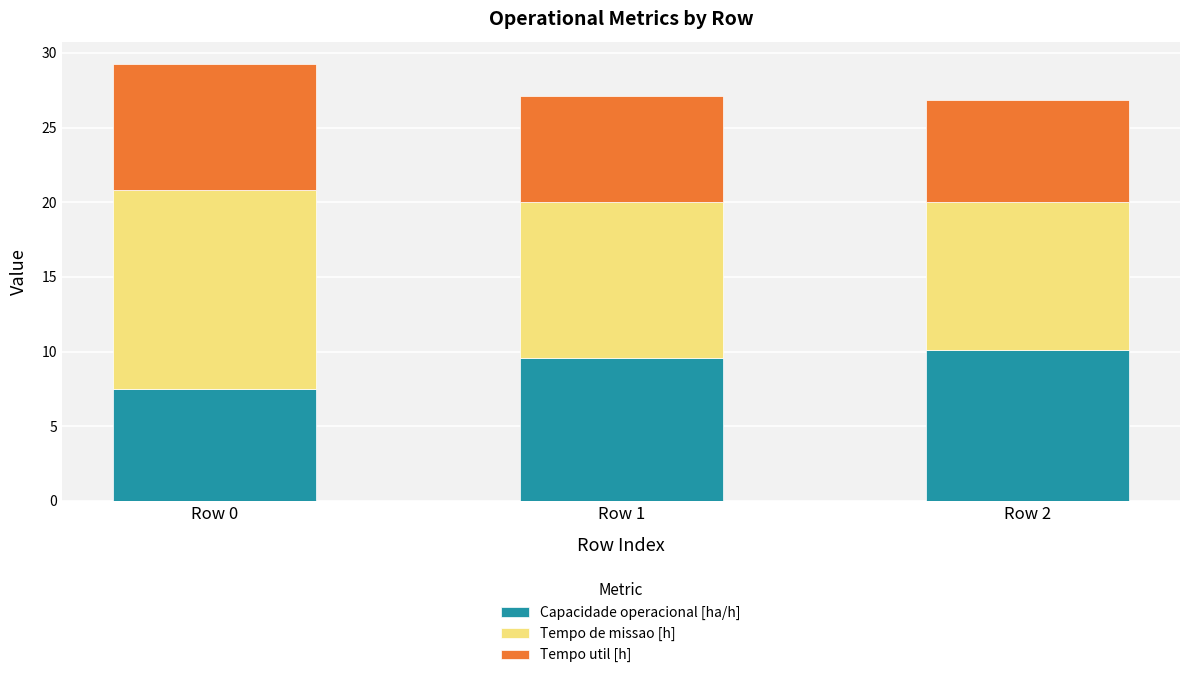

Reading right to left, transcribe the values for Capacidade operacional [ha/h].

Row 2=10.1	Row 1=9.6	Row 0=7.5